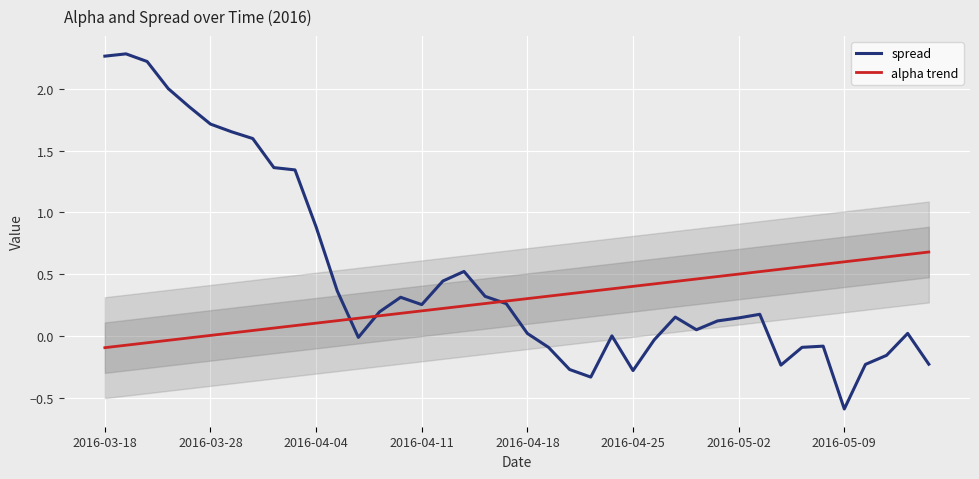

What is the difference between the maximum and minimum values in the alpha trend series?

0.8